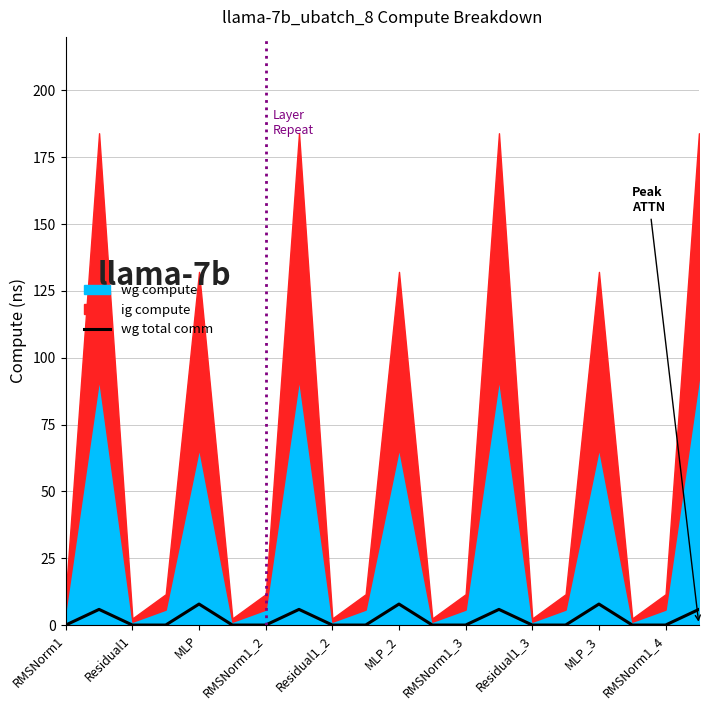

Is it true that the value at Residual1 is -3.1?

False